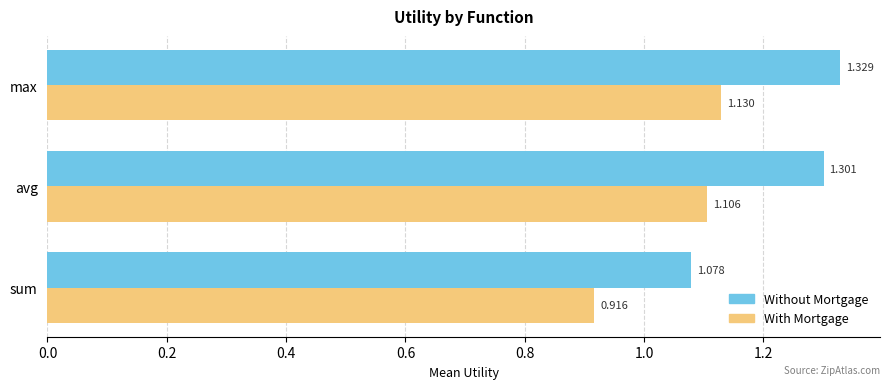

At which category is the sum across all series the highest?

max